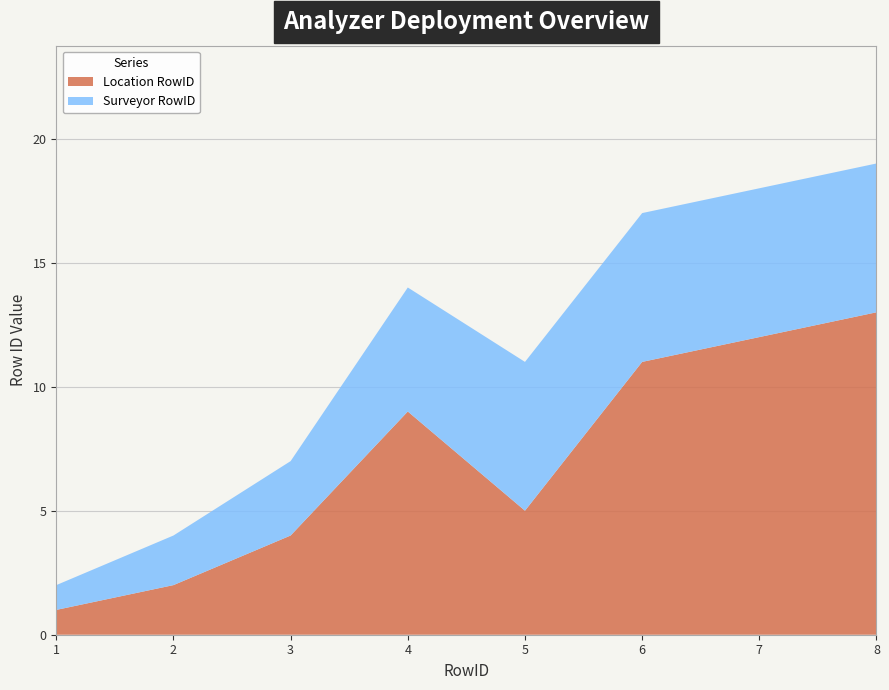

Reading left to right, extract all data points from this chart.

Location RowID: 1	2	4	9	5	11	12	13
Surveyor RowID: 1	2	3	5	6	6	6	6